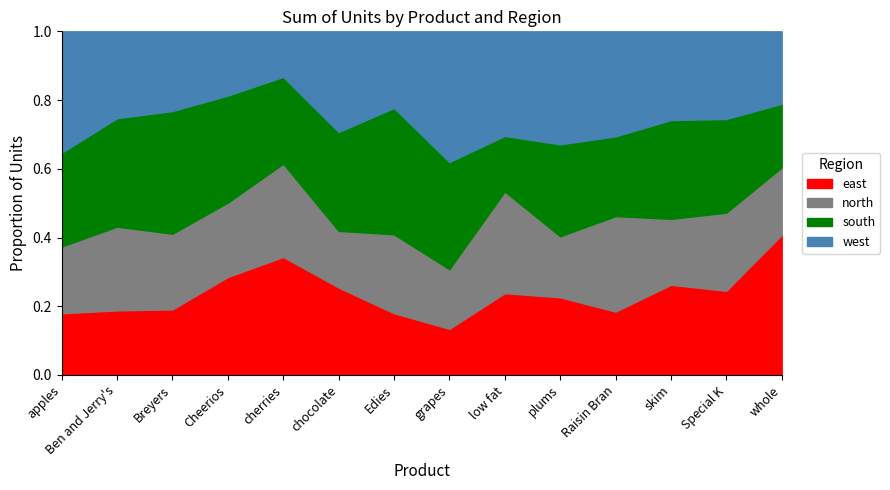

What is the label of the 8th point from the left?

grapes